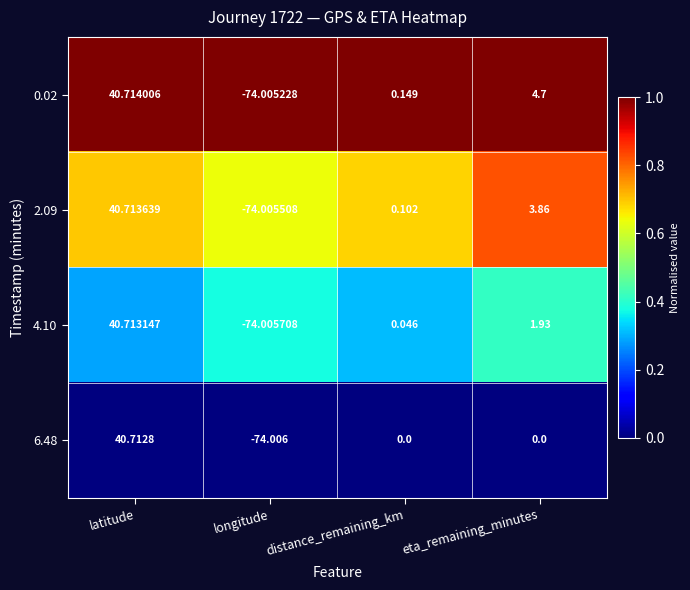

Where does the 4.10 series first go above 1?

latitude